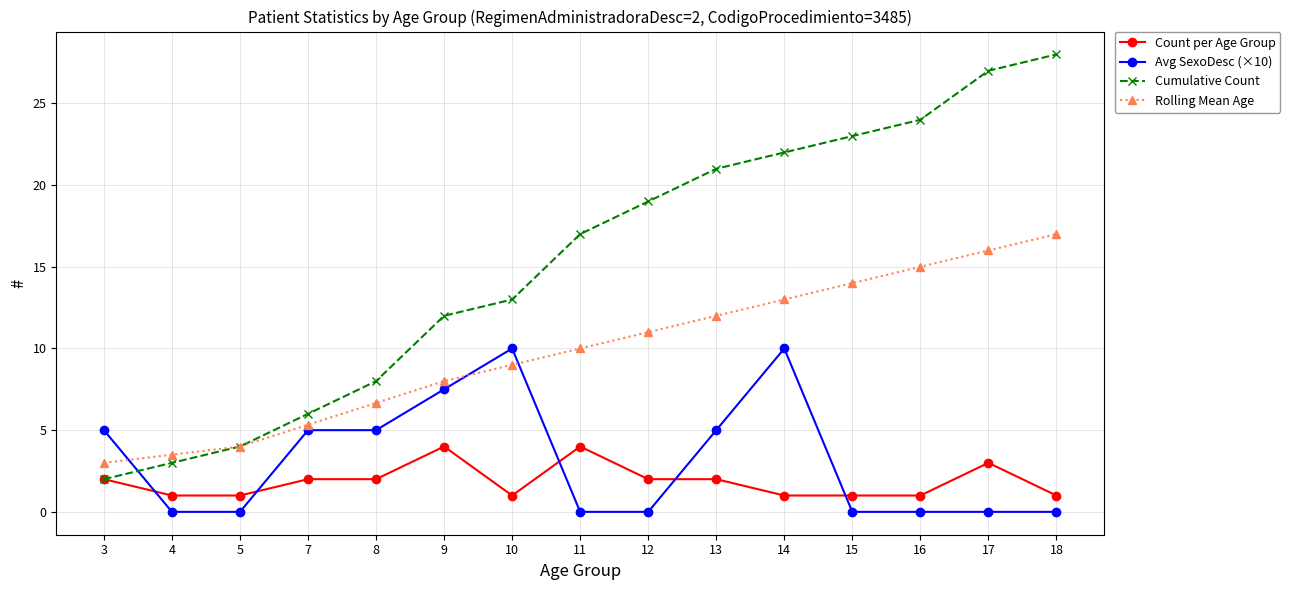

Count the number of categories in the chart.

15